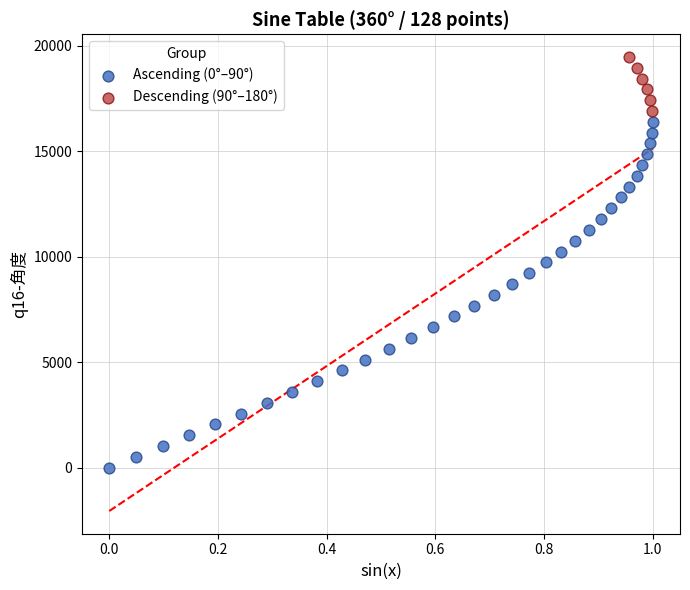

What are all the series names shown in the legend?

Ascending (0°–90°), Descending (90°–180°)